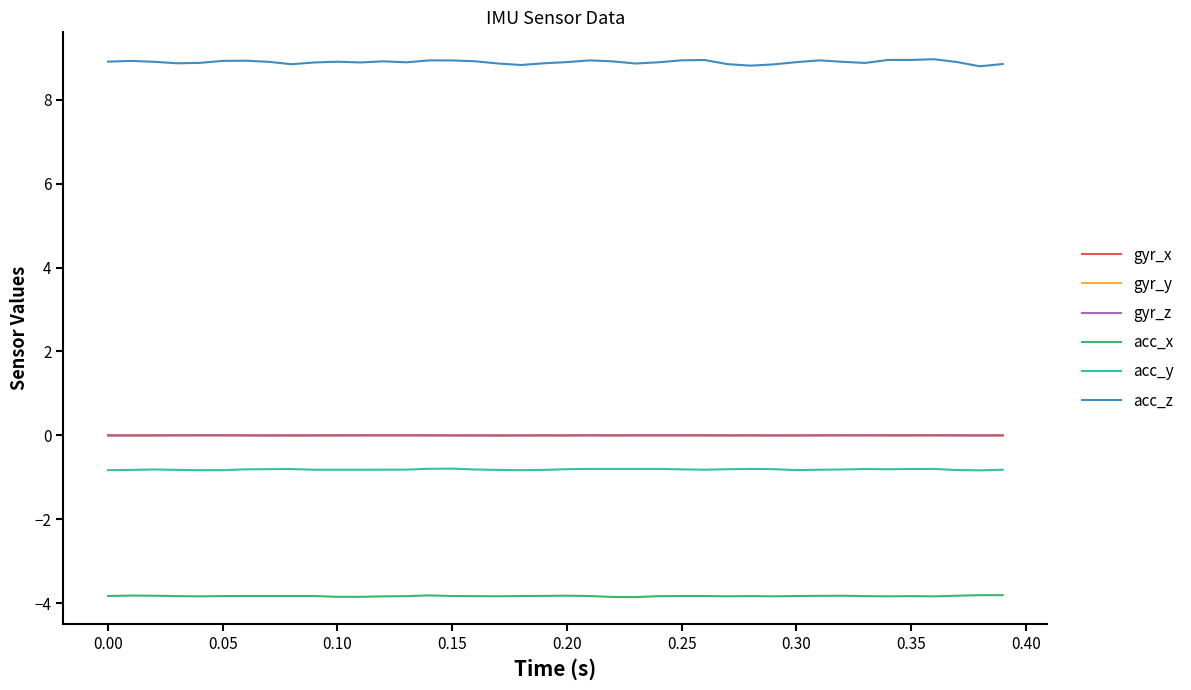

Which series has the largest total across all categories?

acc_z